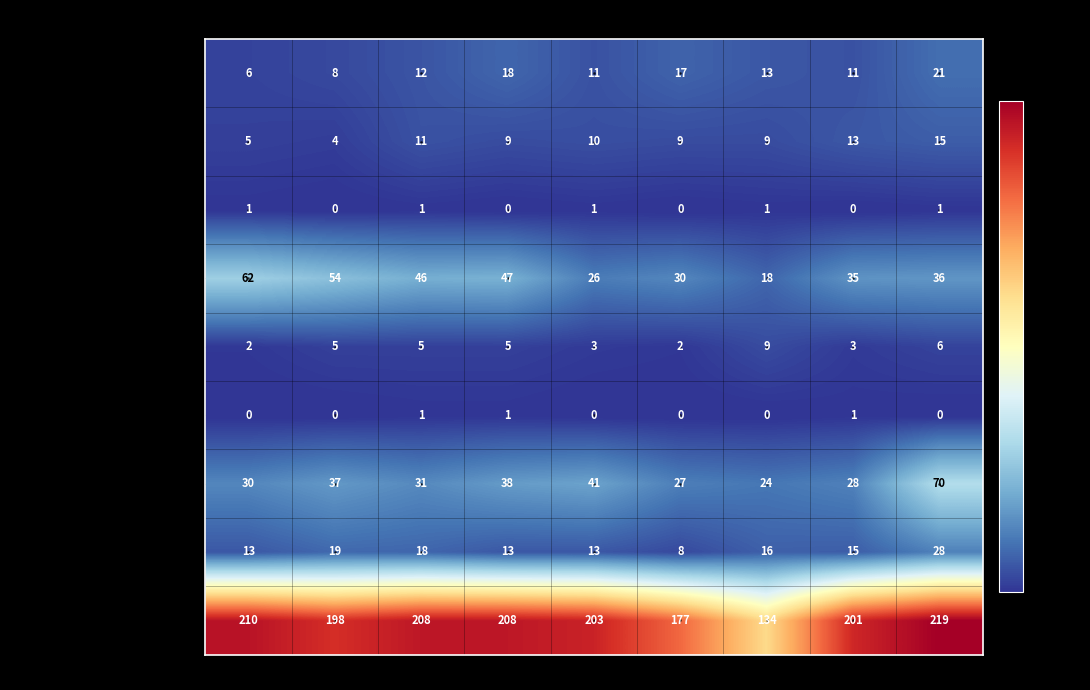

At how many categories does at least one series exceed 117?

9